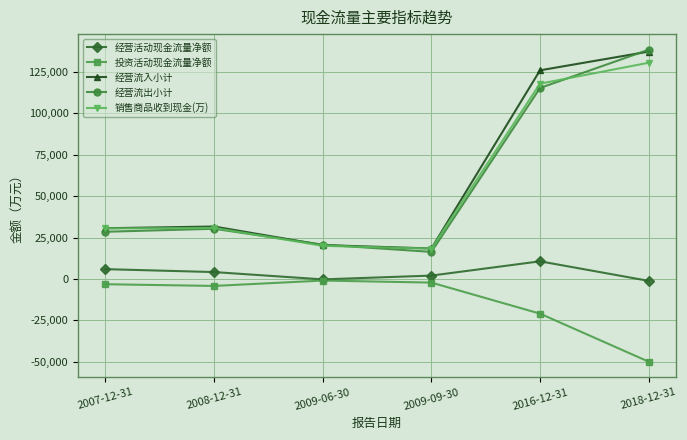

What is the difference between the 投资活动现金流量净额 values at 2007-12-31 and 2016-12-31?

17777